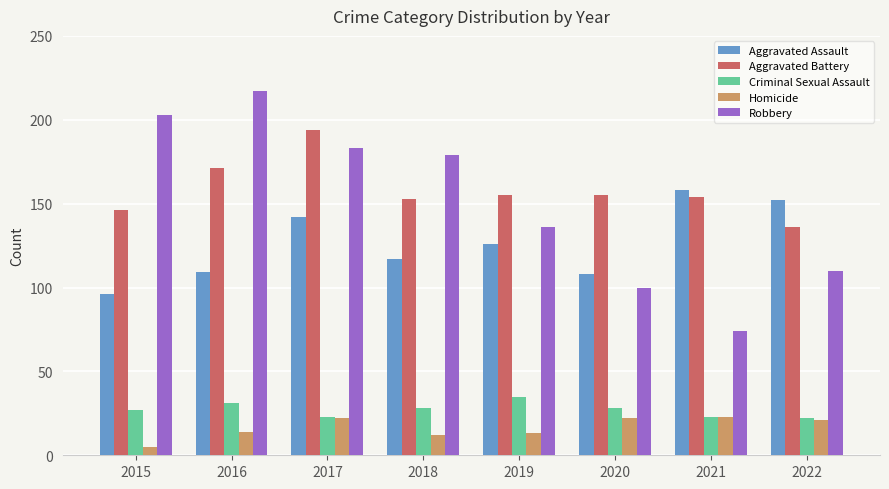

Rank the series by their maximum value, from lowest to highest.

Homicide, Criminal Sexual Assault, Aggravated Assault, Aggravated Battery, Robbery